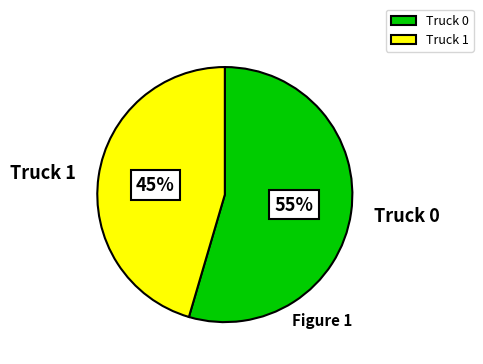

Which slice is the smallest?

Truck 1